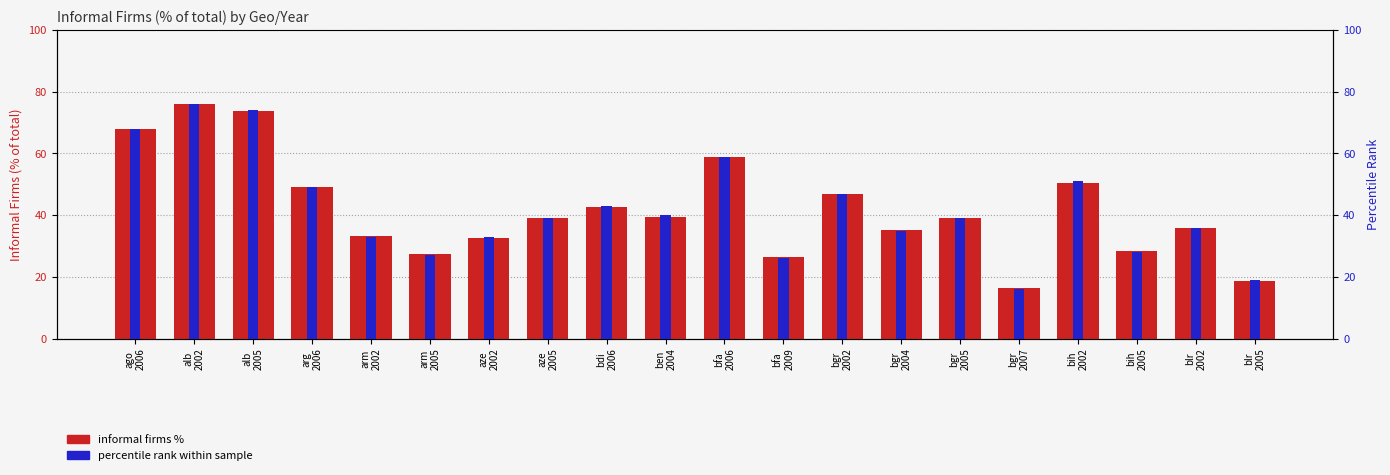

Does the chart contain stacked bars?

No